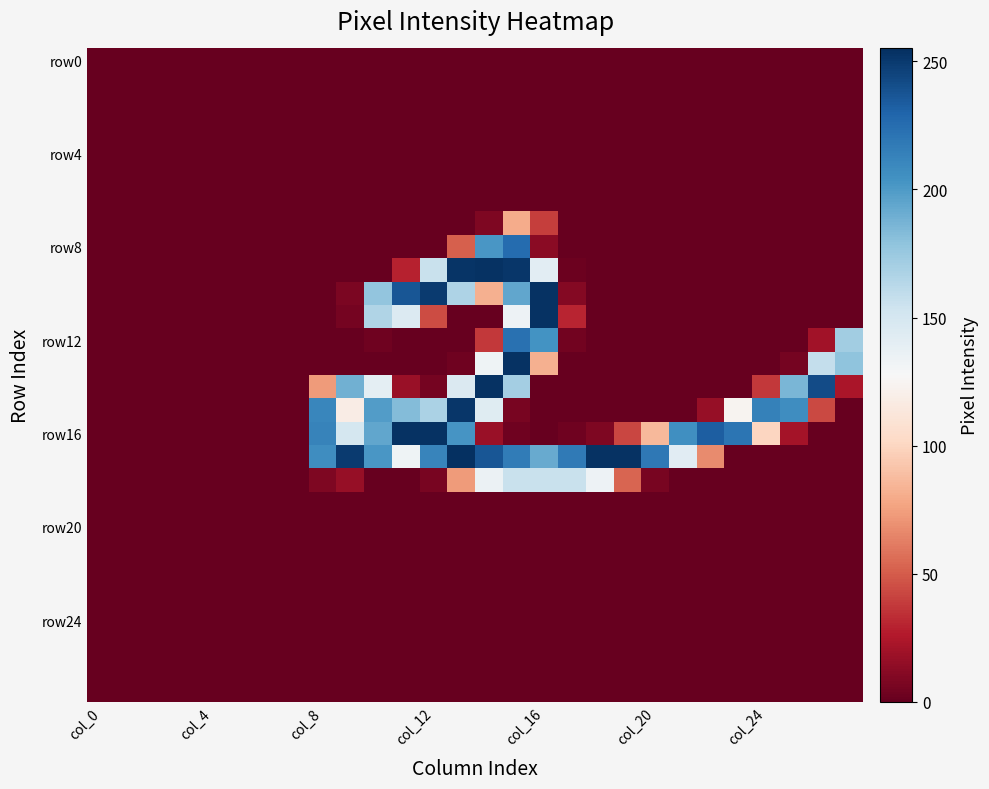

At which category is the sum across all series the highest?

15